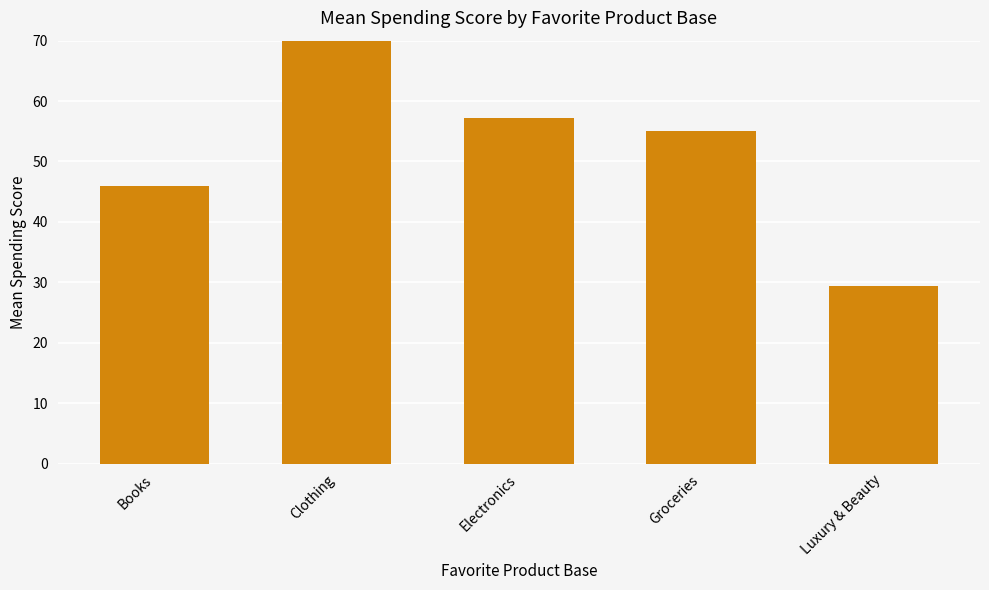

What is the label of the 1st bar from the right?

Luxury & Beauty